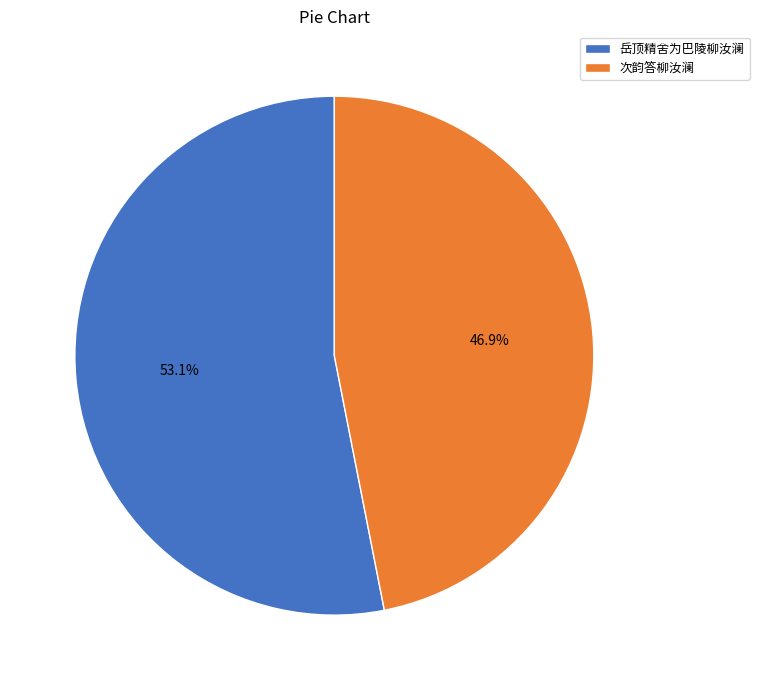

To the nearest percent, what portion does 岳顶精舍为巴陵柳汝澜 represent?

53%